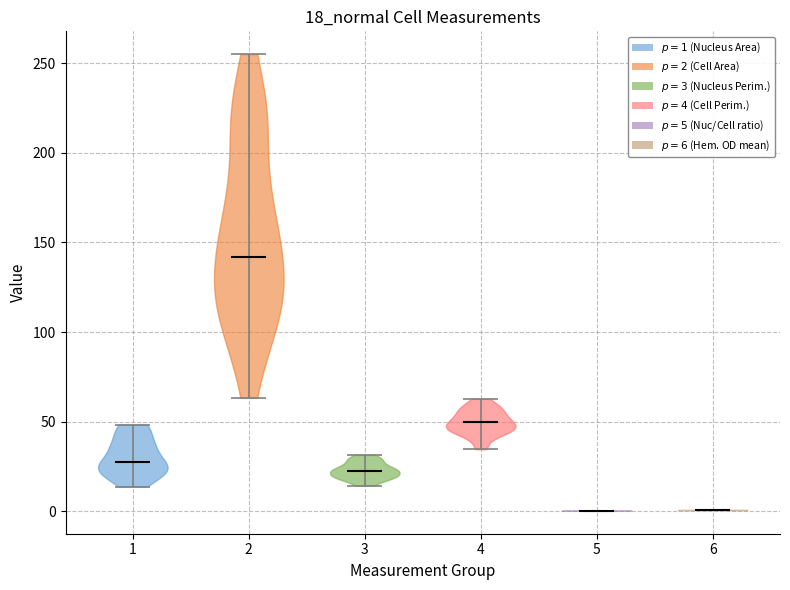

Reading left to right, read every violin against the y-axis: where its median line is, and the lowest and highest points it reaches. The values are not printed on the chart, so give them approximately, as read against the axis.

1: median line 25, lowest point 15, highest point 50
2: median line 140, lowest point 65, highest point 255
3: median line 20, lowest point 15, highest point 30
4: median line 50, lowest point 35, highest point 65
5: median line 0, lowest point 0, highest point 0
6: median line 0, lowest point 0, highest point 0